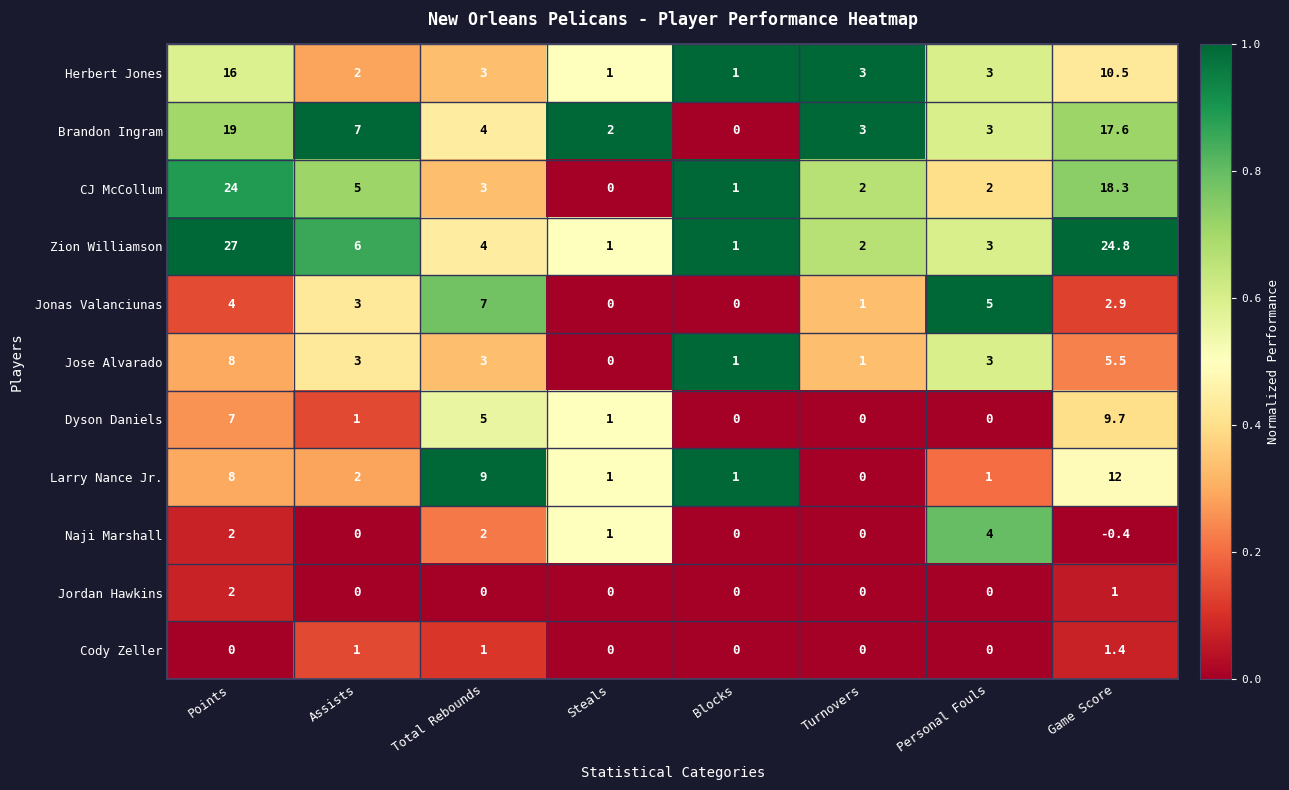

The Cody Zeller series shows 0.6 at Total Rebounds. True or false?

False